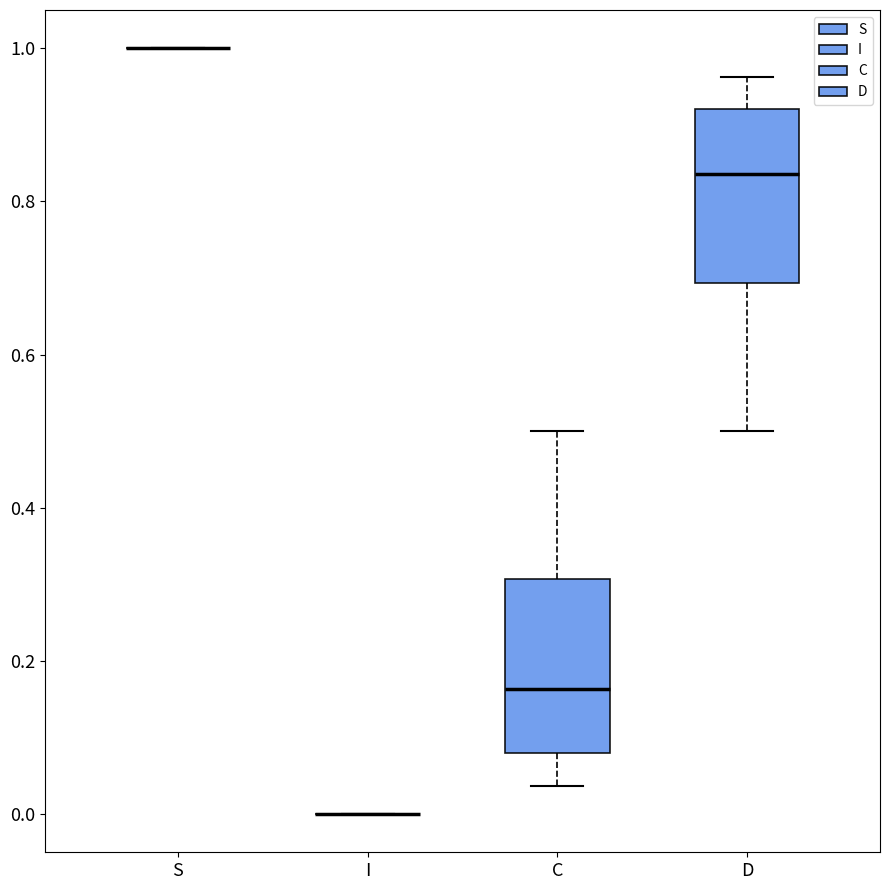

Reading left to right, read every box against the y-axis: the position of its median line, the range the box covers, and the ends of its whiskers. The values are not printed on the chart, so give them approximately, as read against the axis.

S: box collapsed to a line at 1.00, whiskers 1.00 to 1.00
I: box collapsed to a line at 0.00, whiskers 0.00 to 0.00
C: median 0.16, box 0.08 to 0.30, whiskers 0.04 to 0.50
D: median 0.84, box 0.70 to 0.92, whiskers 0.50 to 0.96